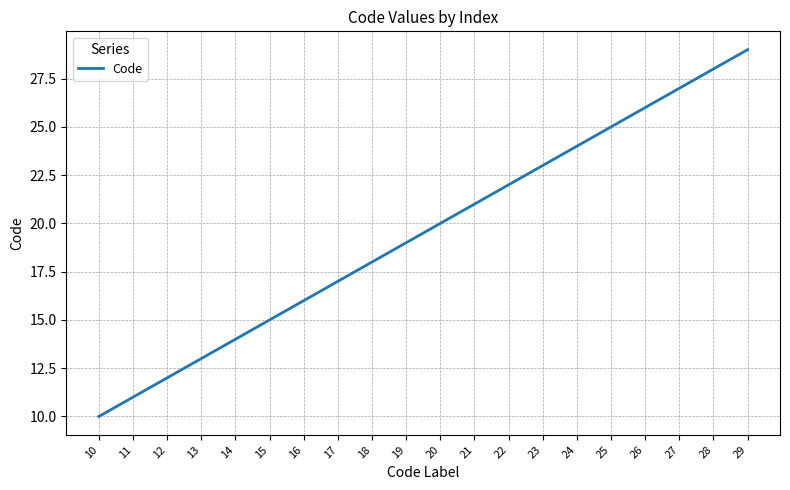

Rank the categories by value from highest to lowest.

29, 28, 27, 26, 25, 24, 23, 22, 21, 20, 19, 18, 17, 16, 15, 14, 13, 12, 11, 10